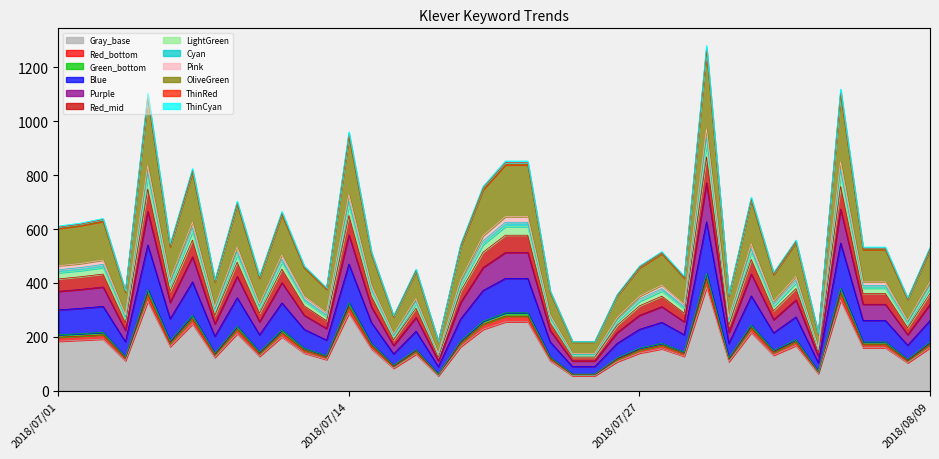

How many values are below 160?

20